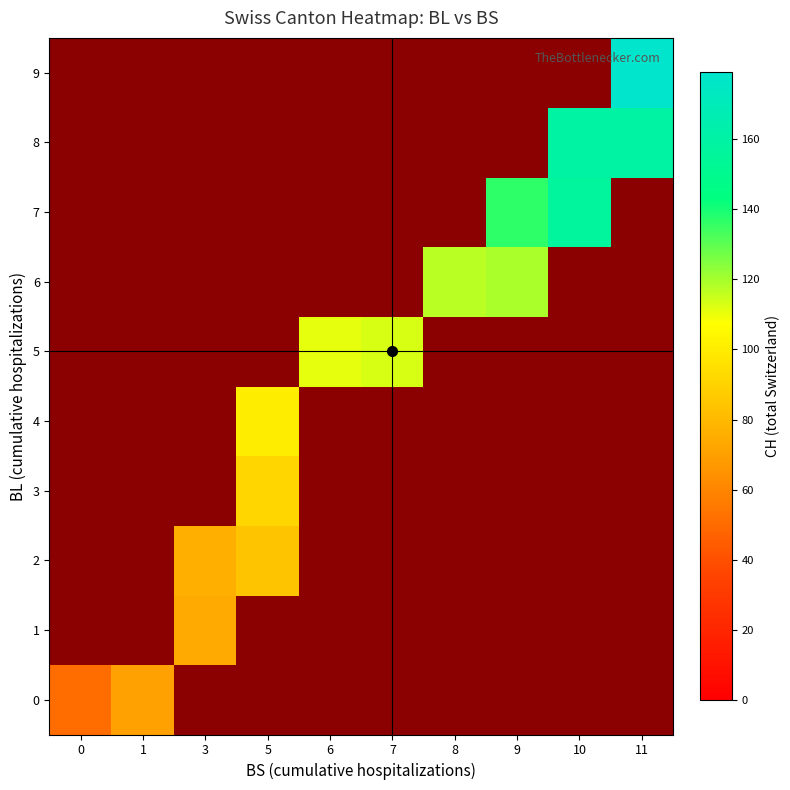

Is it true that 8 equals 269.3 at 11?

False